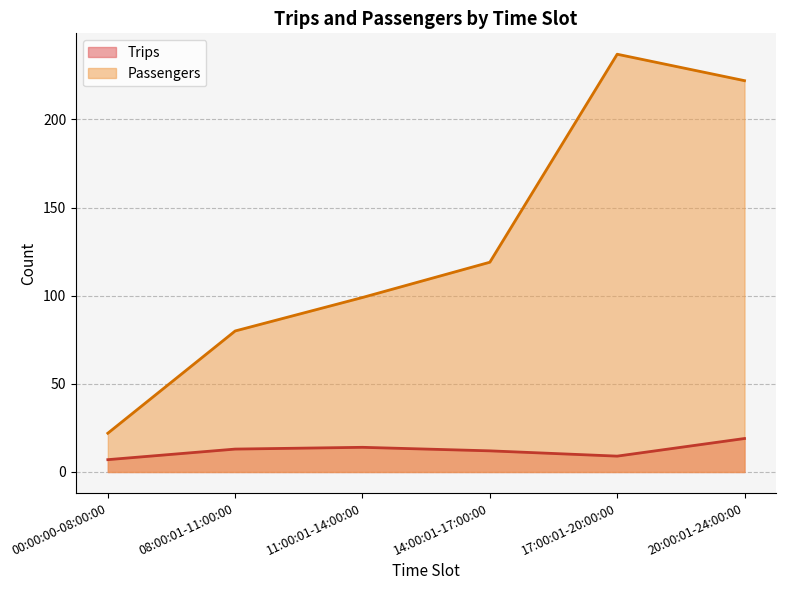

Is it true that Trips equals 12 at 14:00:01-17:00:00?

True